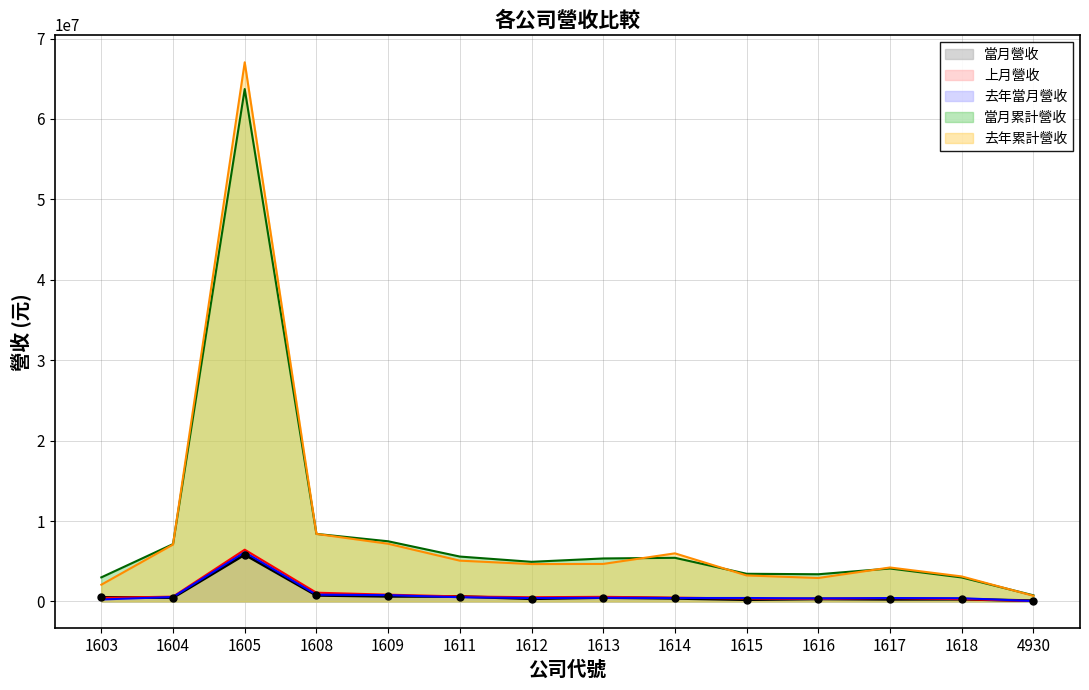

Which series has the largest total across all categories?

去年累計營收